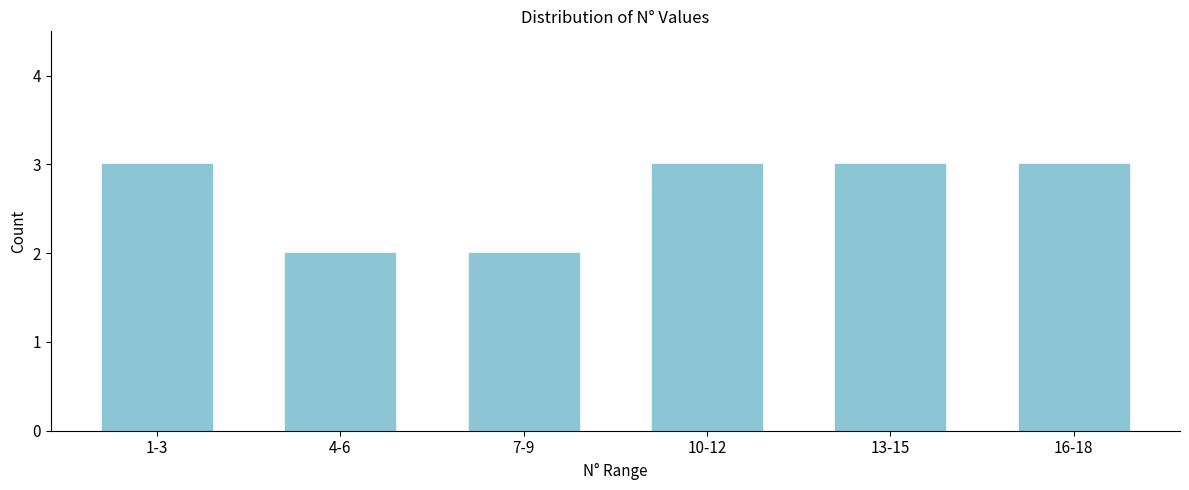

Reading right to left, what are all the values shown in this chart?

3	3	3	2	2	3